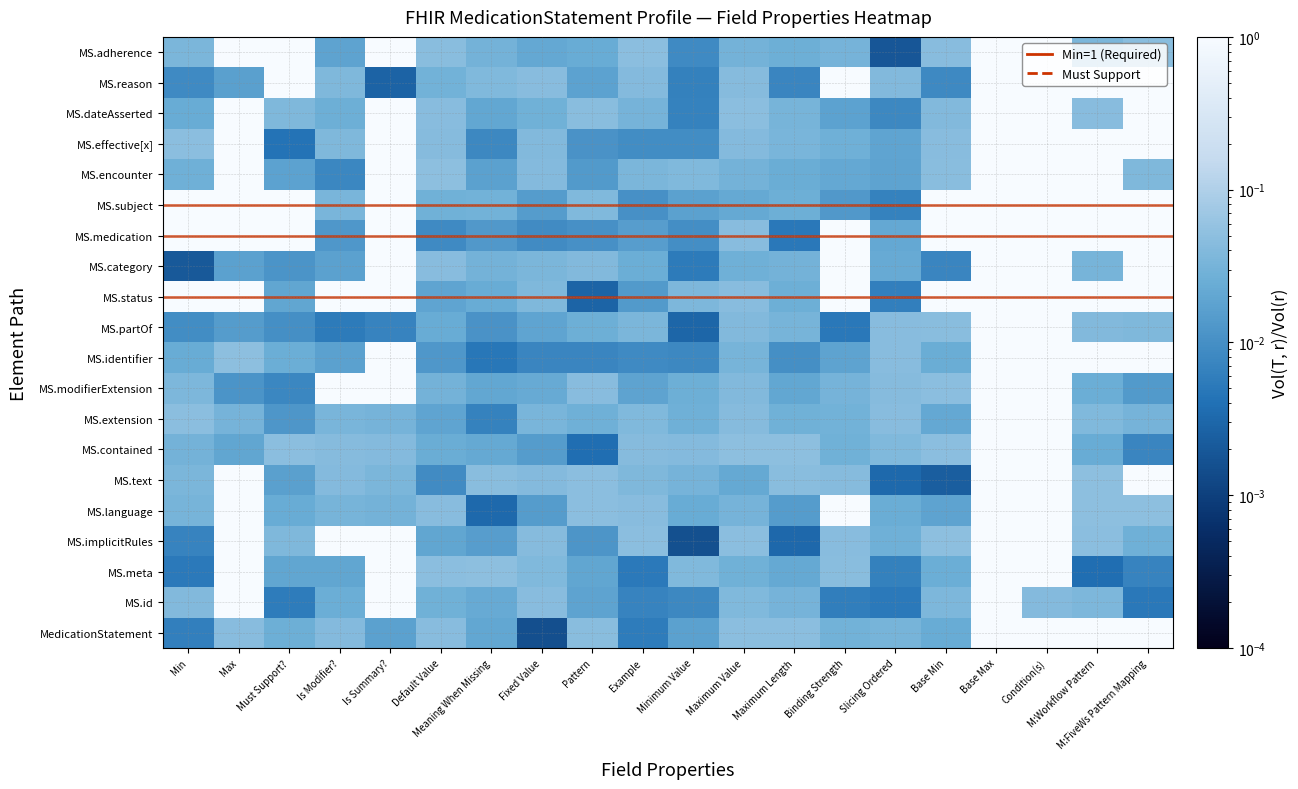

What is the total value across all series at M:FiveWs Pattern Mapping?

10.3